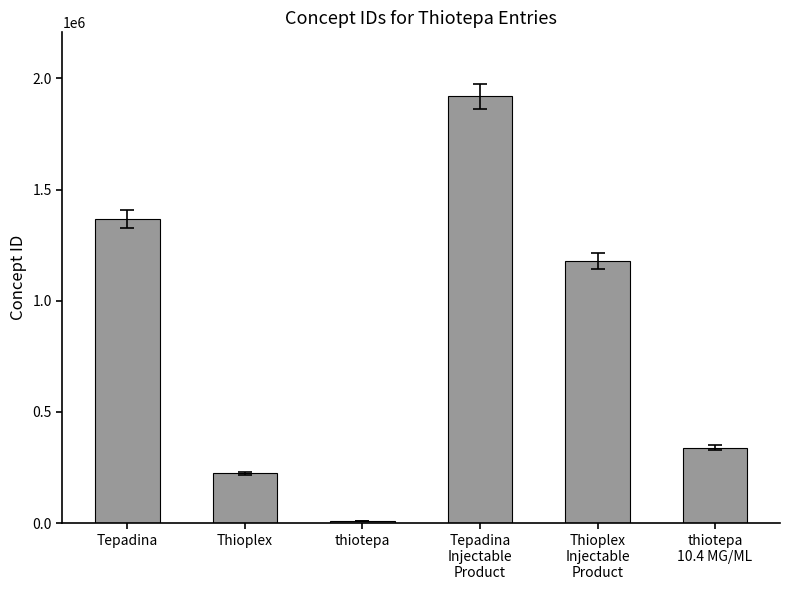

What is the difference between the second highest and second lowest values?

1141613